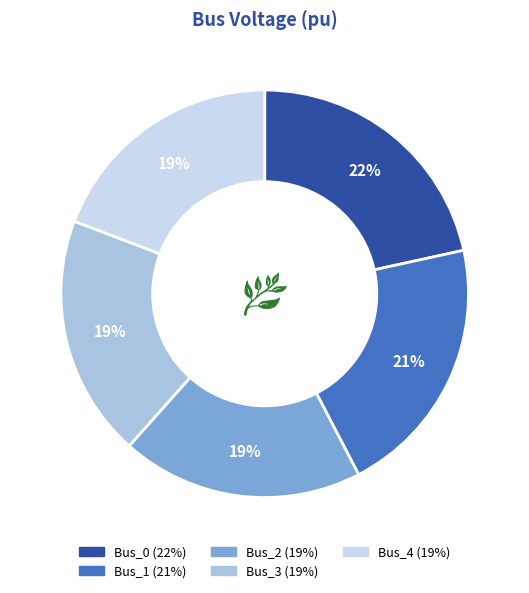

Is there any slice that represents more than half of the pie?

No